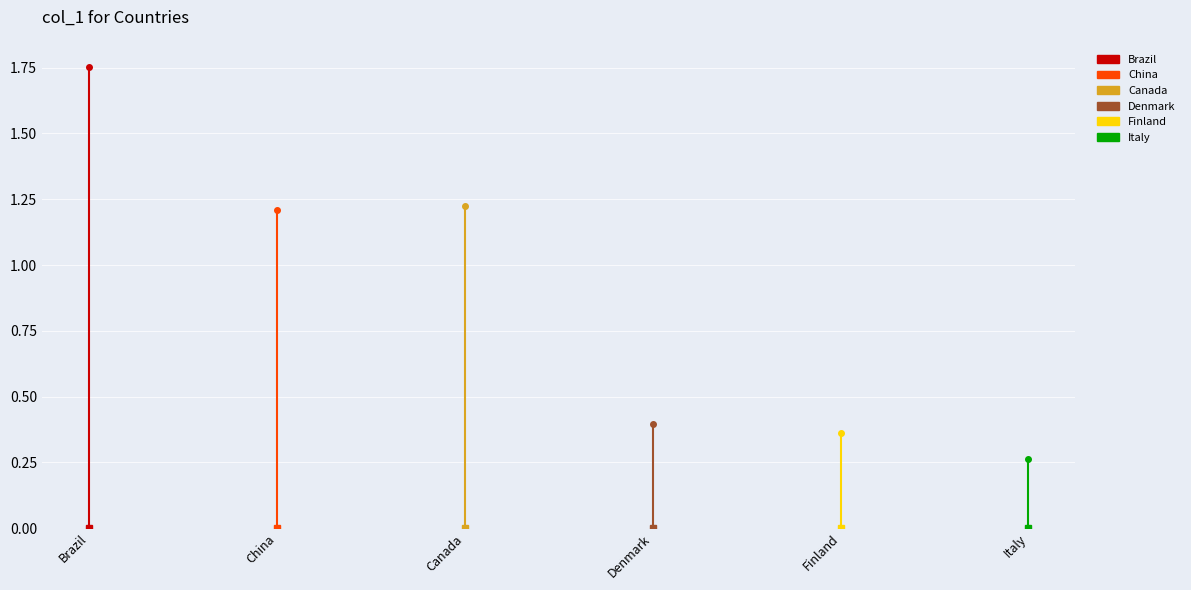

What is the value of the 3rd point from the left?

1.2